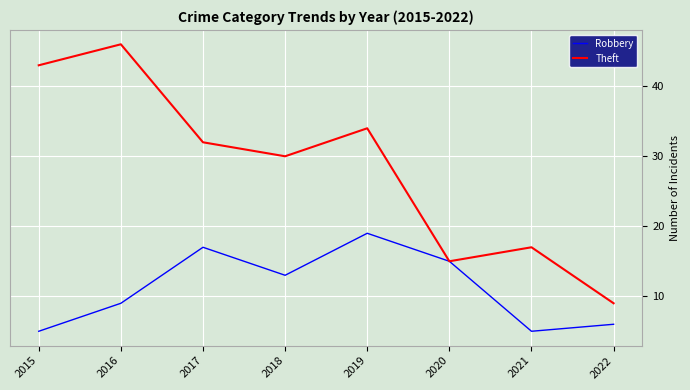

Rank the series by their average value, from lowest to highest.

Robbery, Theft